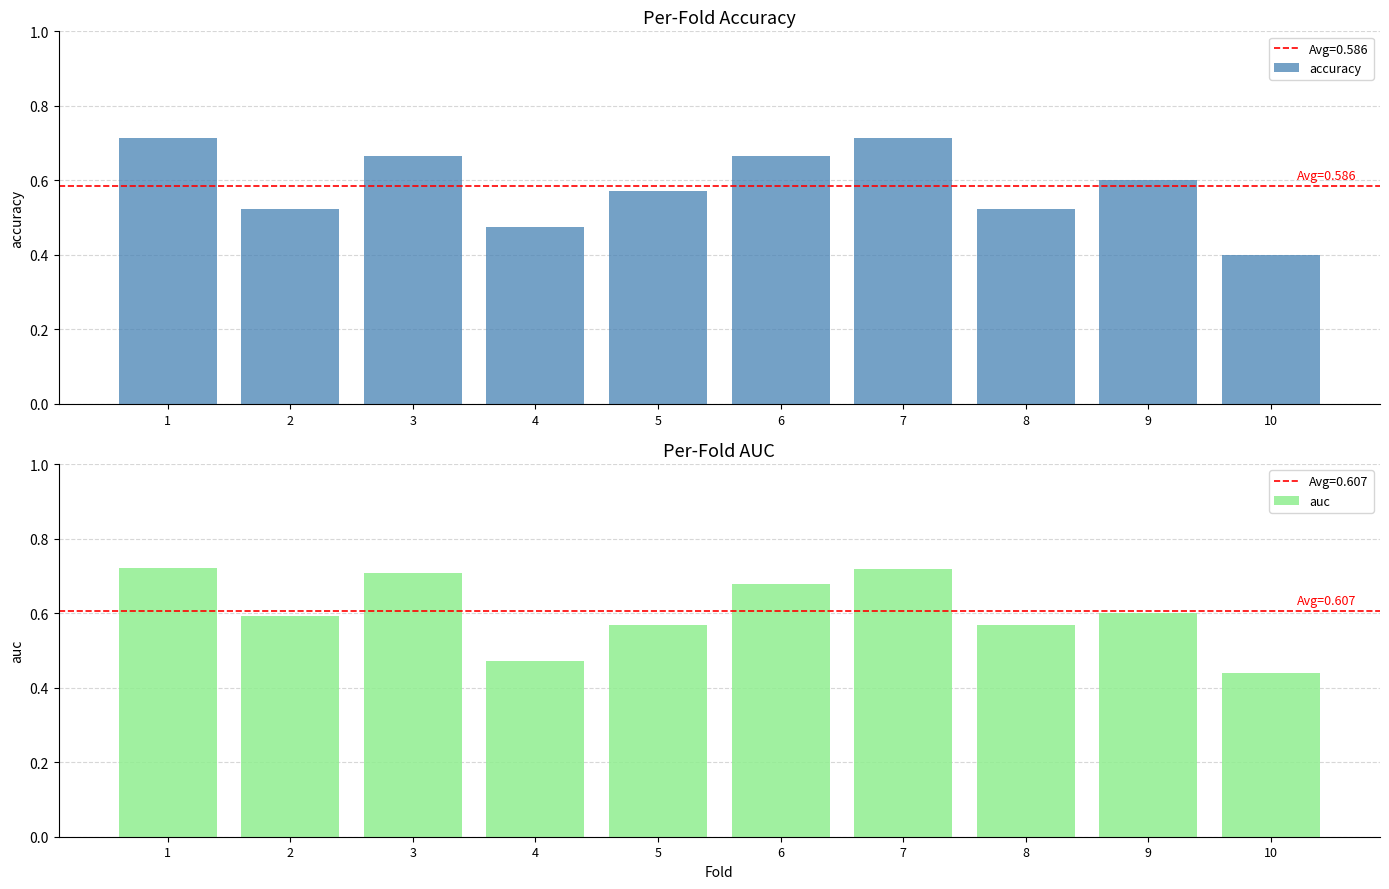

How many series are shown in this chart?

2